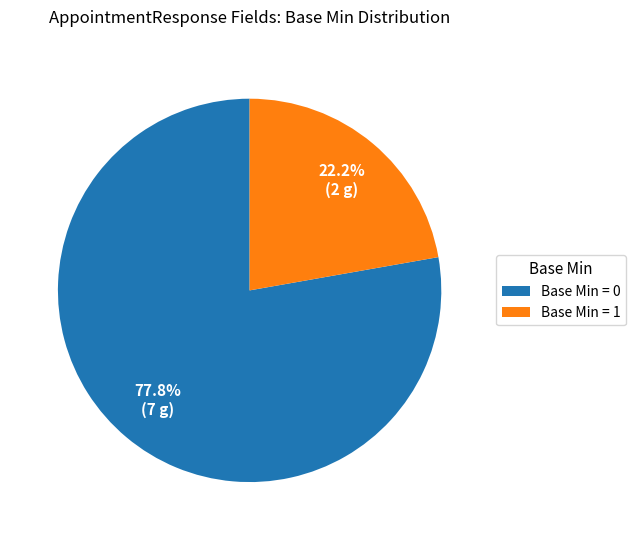

How many slices are in this pie chart?

2